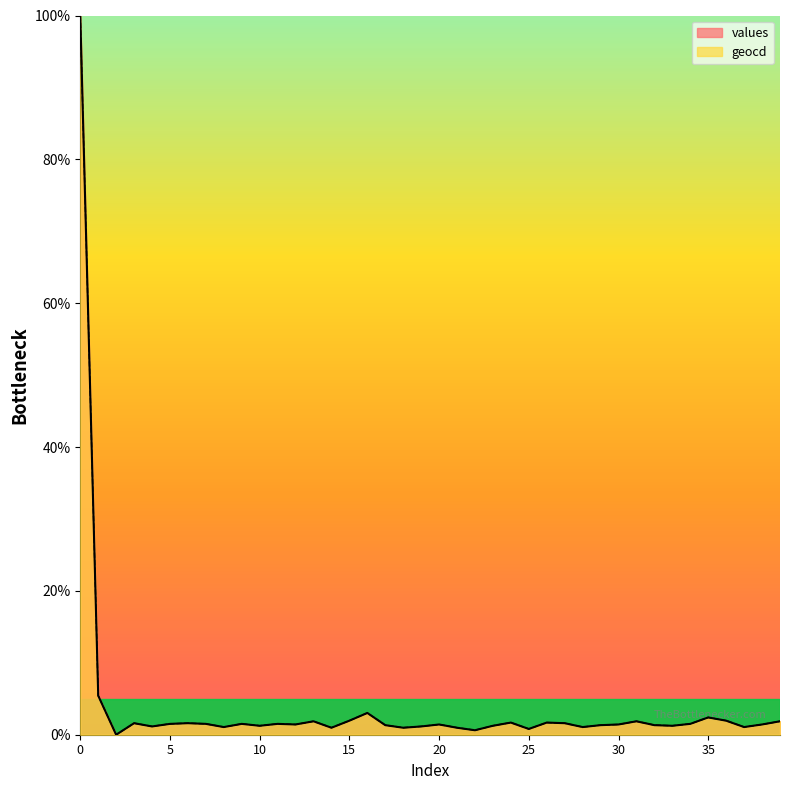

Rank the categories by geocd value from highest to lowest.

0, 1, 16, 35, 15, 36, 13, 31, 39, 24, 26, 3, 6, 27, 5, 7, 9, 11, 34, 12, 20, 30, 38, 17, 29, 32, 10, 23, 33, 4, 19, 8, 28, 37, 14, 18, 21, 25, 22, 2